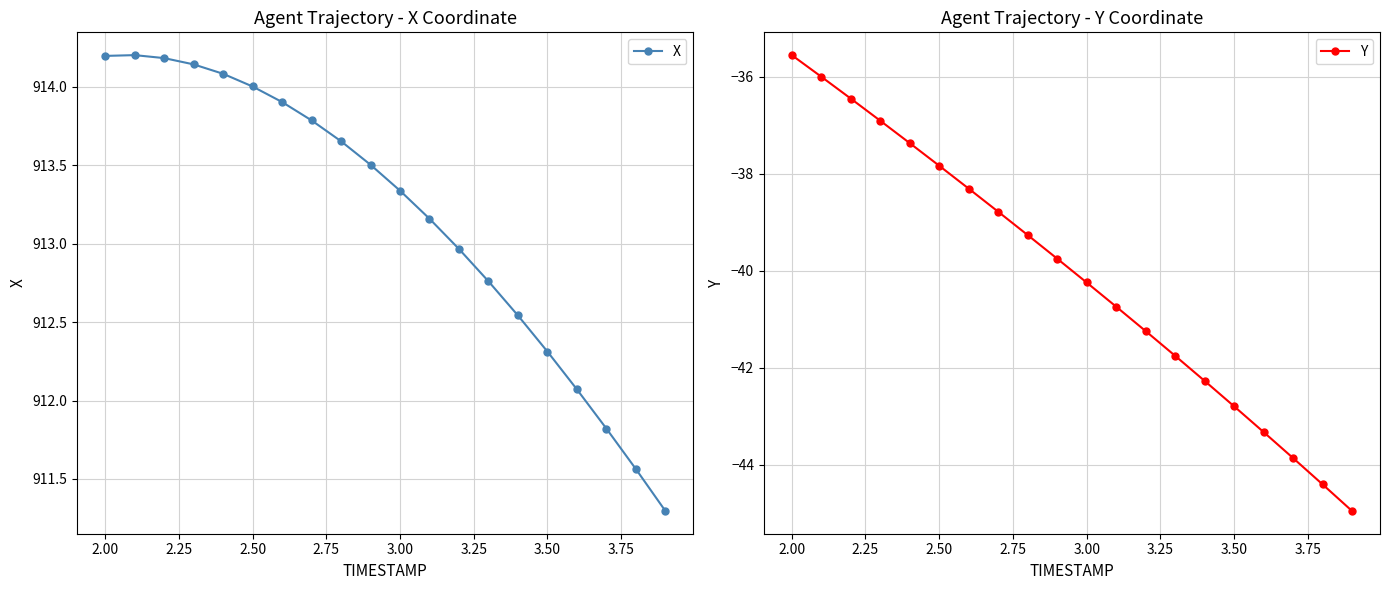

Does the chart have visible grid lines?

Yes